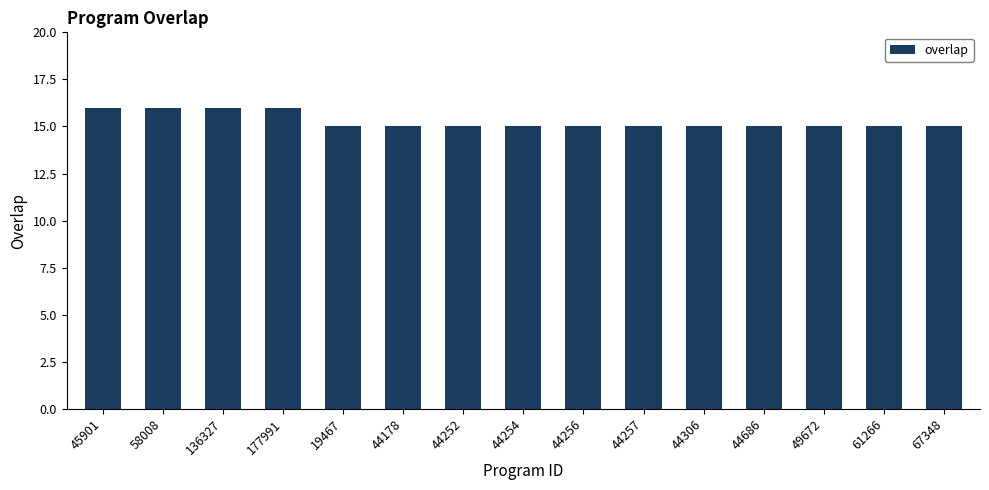

What is the ratio of the value at 44306 to the value at 44257?

1.0